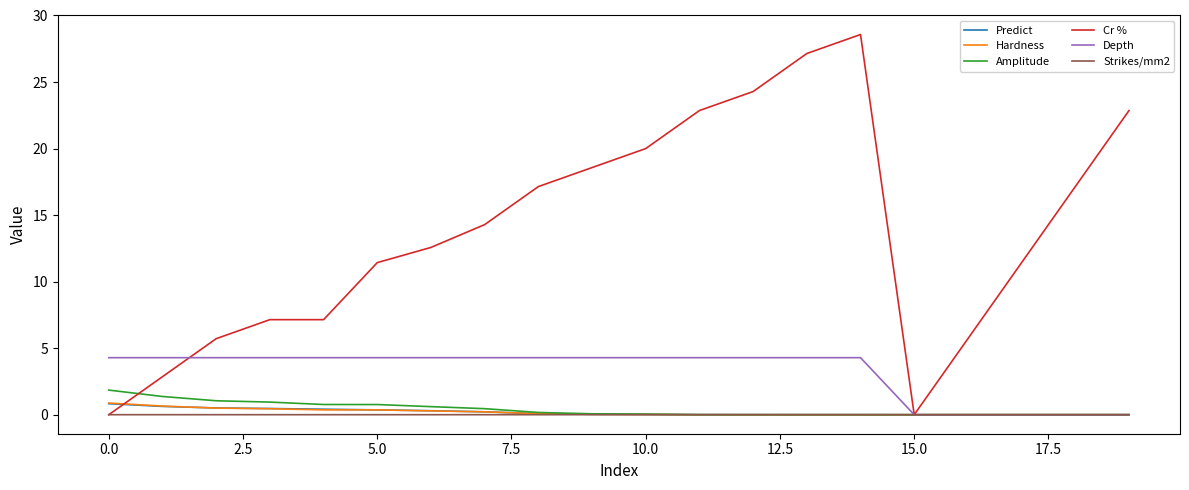

Which series has the largest total across all categories?

Cr %